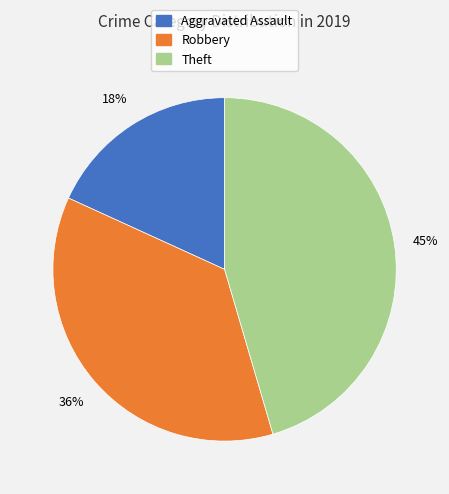

True or false: Aggravated Assault accounts for 28% of the total.

False